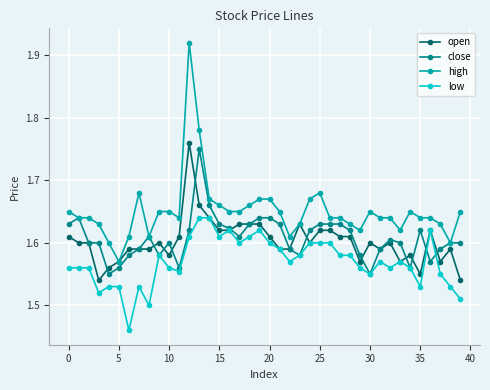

True or false: high and low intersect in this chart.

False